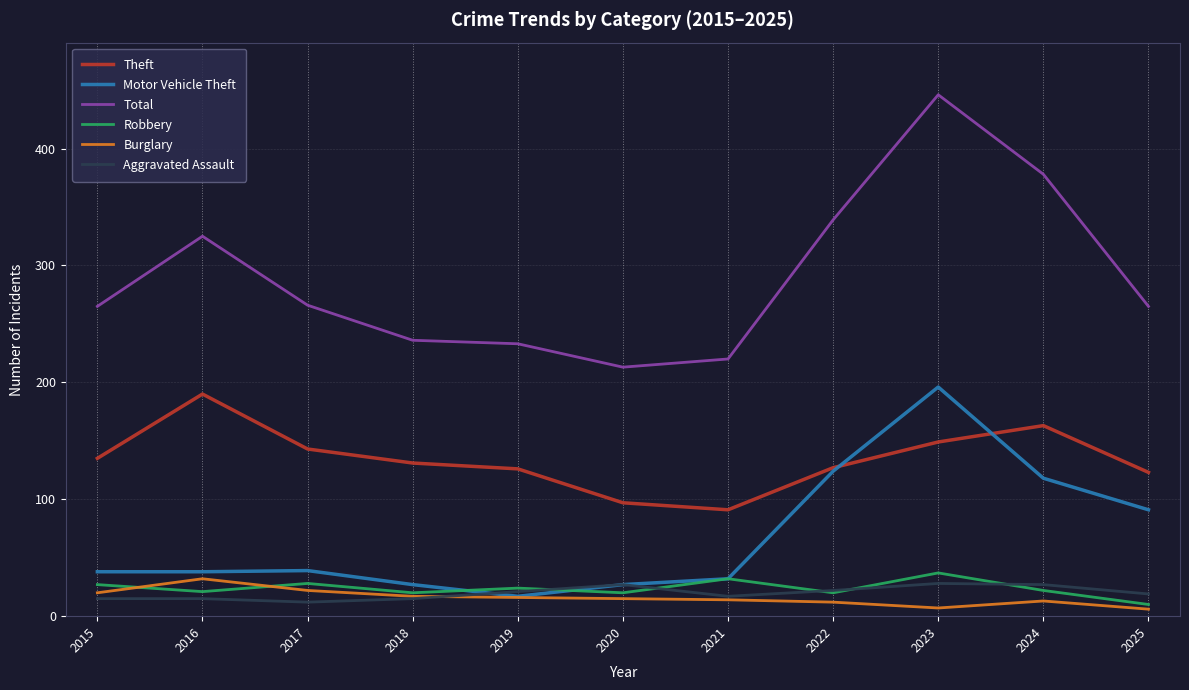

How many lines are shown in the chart?

6